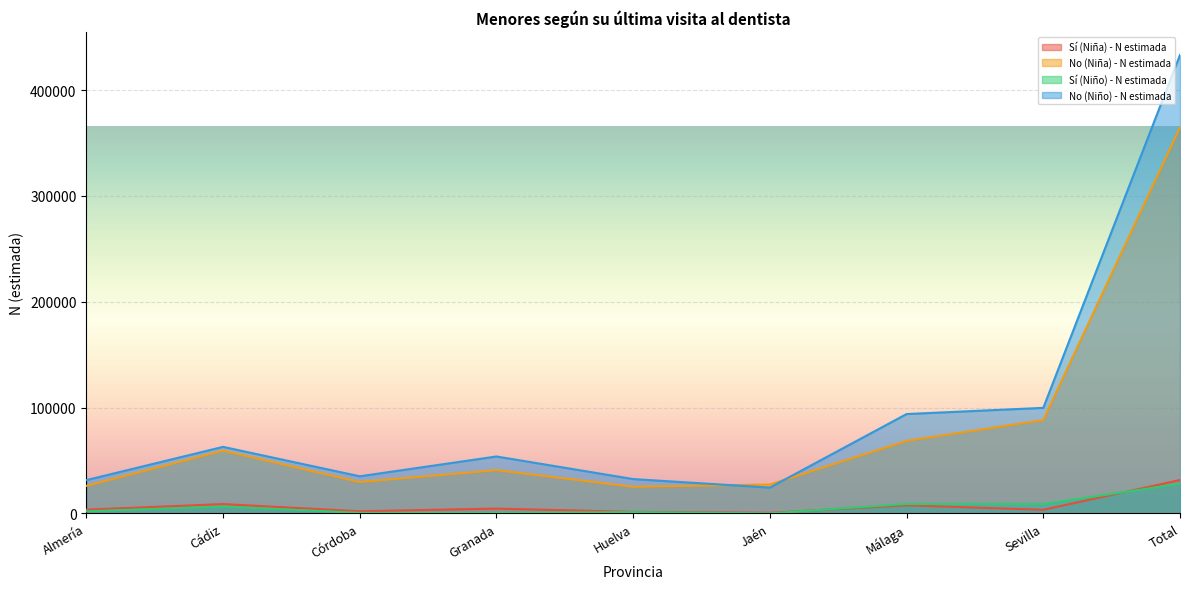

Does the chart display data point markers on the line(s)?

No